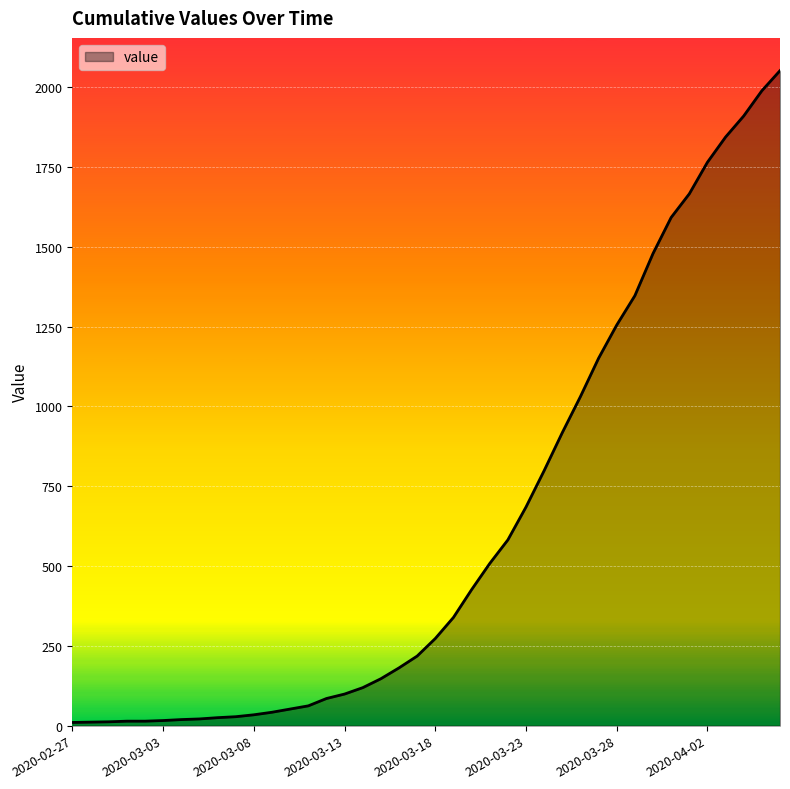

What is the maximum value shown in the chart?

2052